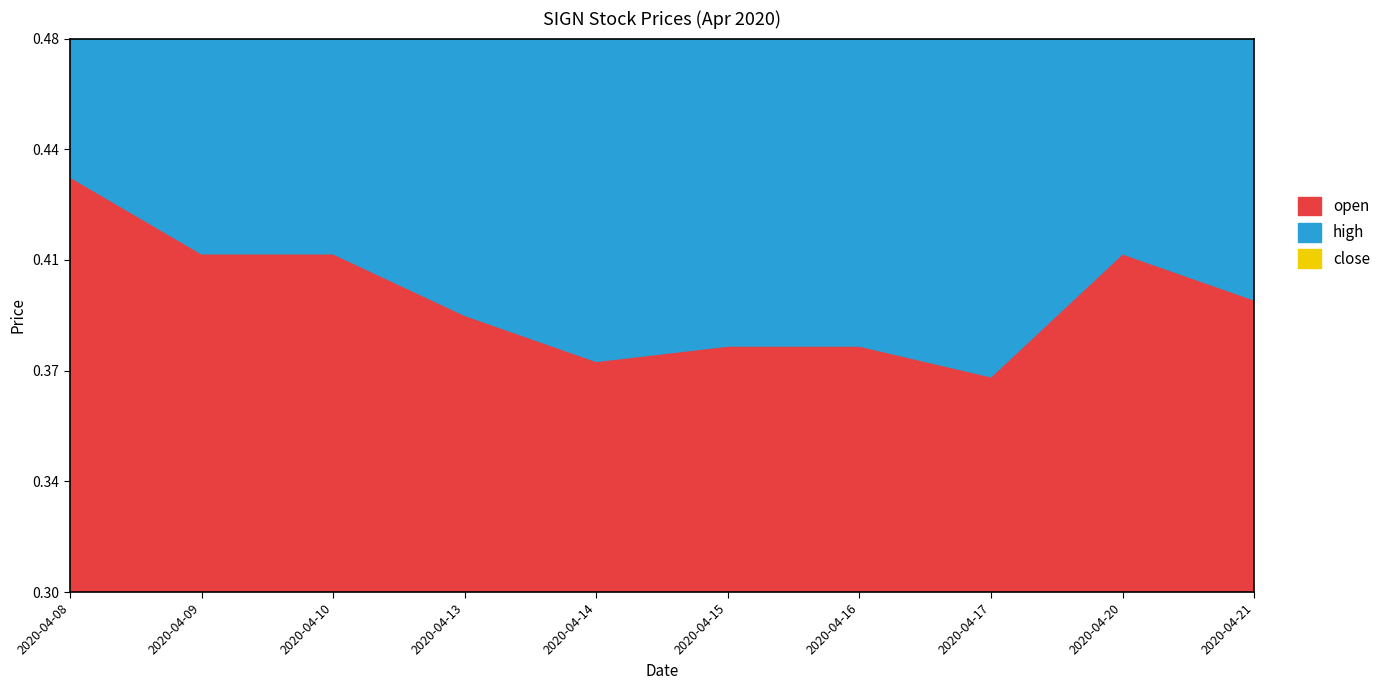

Reading right to left, extract all data points from this chart.

open: 2020-04-21=0.4	2020-04-20=0.4	2020-04-17=0.4	2020-04-16=0.4	2020-04-15=0.4	2020-04-14=0.4	2020-04-13=0.4	2020-04-10=0.4	2020-04-09=0.4	2020-04-08=0.4
high: 2020-04-21=0.4	2020-04-20=0.4	2020-04-17=0.4	2020-04-16=0.4	2020-04-15=0.4	2020-04-14=0.4	2020-04-13=0.4	2020-04-10=0.4	2020-04-09=0.4	2020-04-08=0.5
close: 2020-04-21=0.4	2020-04-20=0.4	2020-04-17=0.4	2020-04-16=0.4	2020-04-15=0.4	2020-04-14=0.4	2020-04-13=0.4	2020-04-10=0.4	2020-04-09=0.4	2020-04-08=0.4